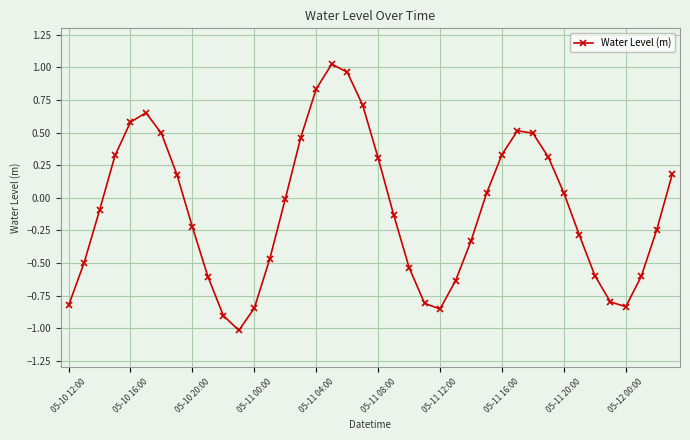

Does the chart display data point markers on the line(s)?

Yes